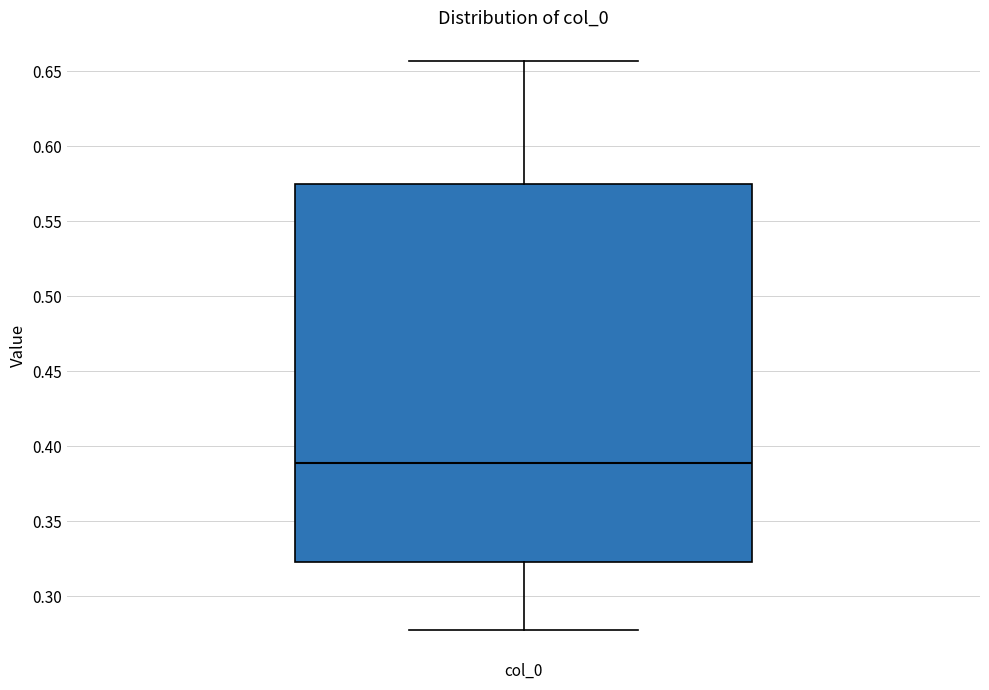

Read this box plot against the y-axis: the position of the median line, the range covered by the box, and the ends of both whiskers. The values are not printed on the chart, so give them approximately, as read against the axis.

median 0.390, box 0.325 to 0.575, whiskers 0.280 to 0.655